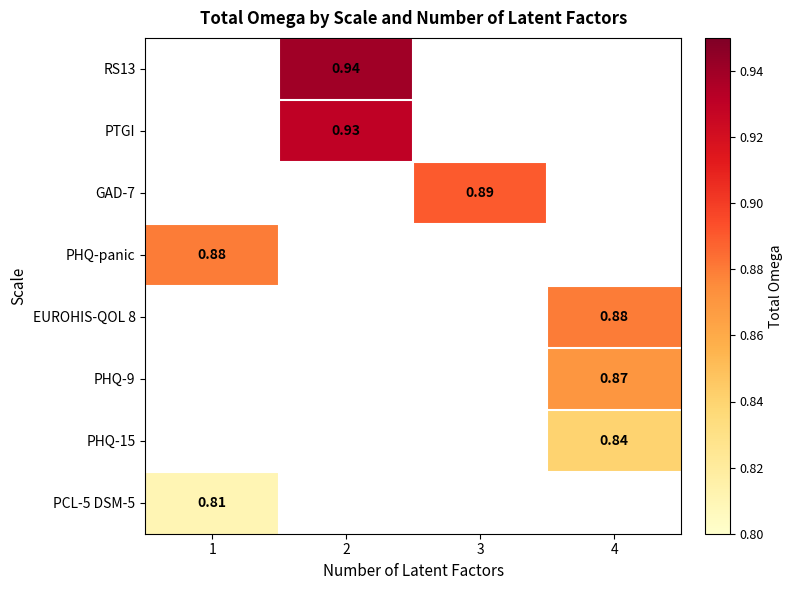

Count the number of data series in this chart.

8